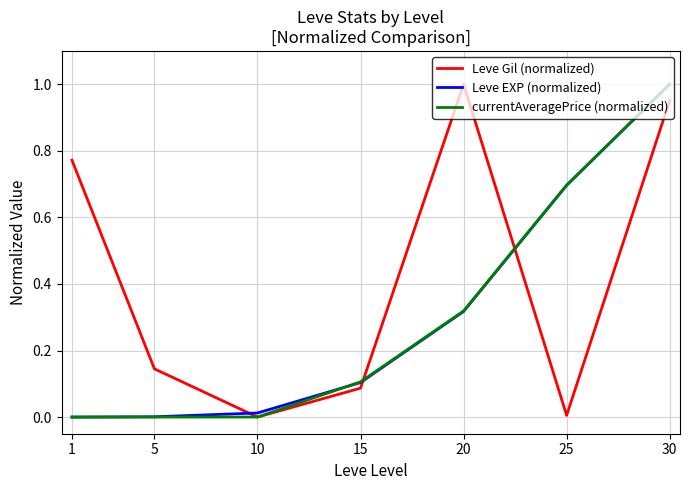

At which label does Leve EXP (normalized) reach its peak?

30